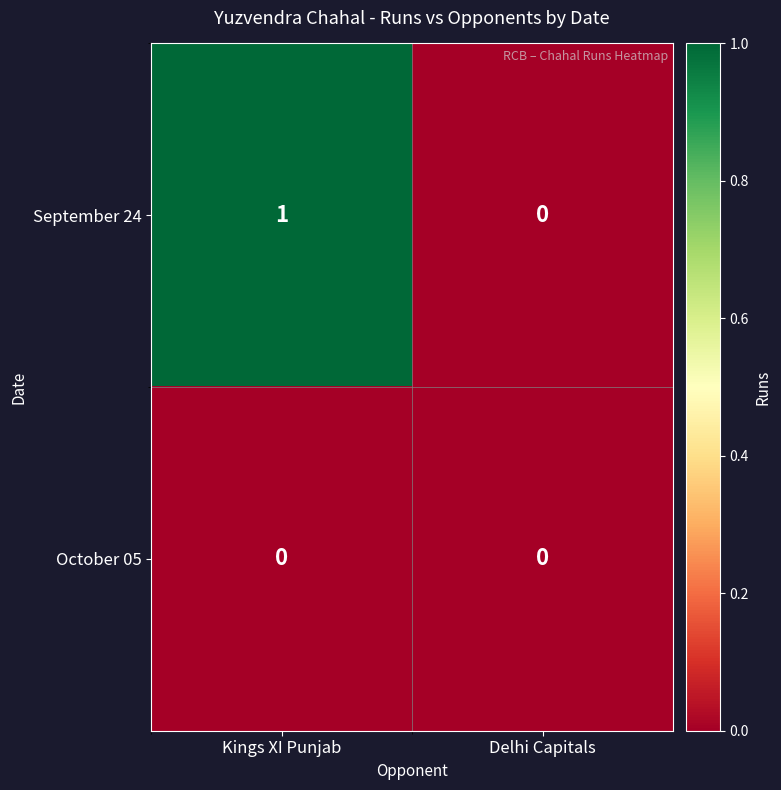

What is the difference between the highest and lowest values at Kings XI Punjab?

1